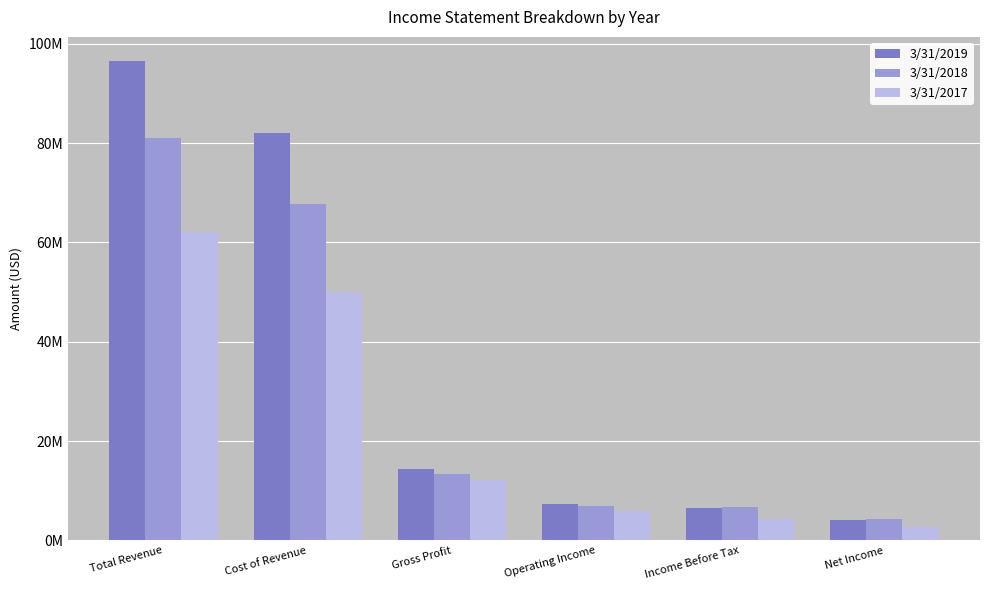

Are the bars grouped side by side (vs. stacked)?

Yes